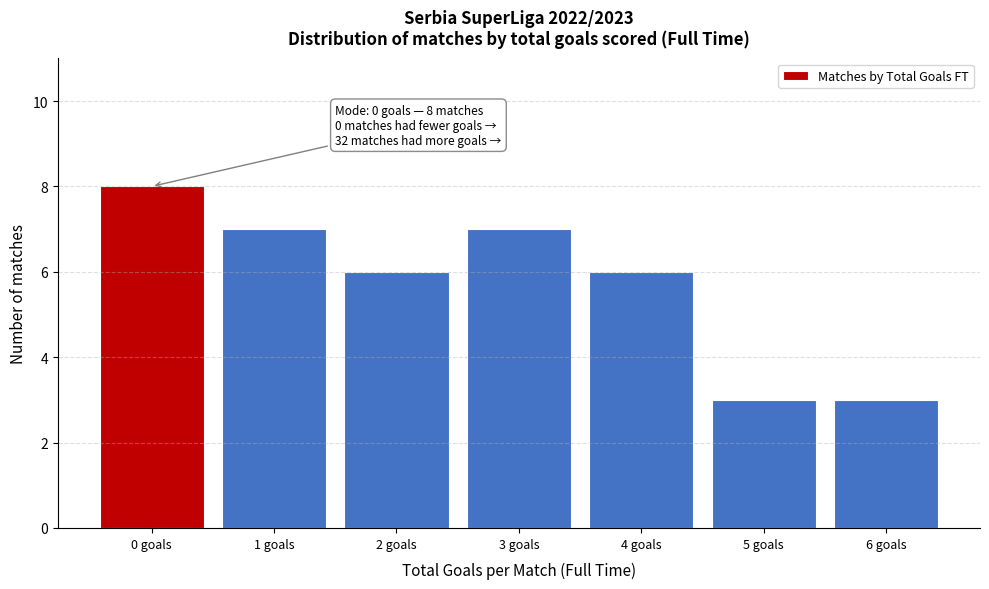

Over which range of the x-axis is the bar tallest?

-0.5 to 0.5